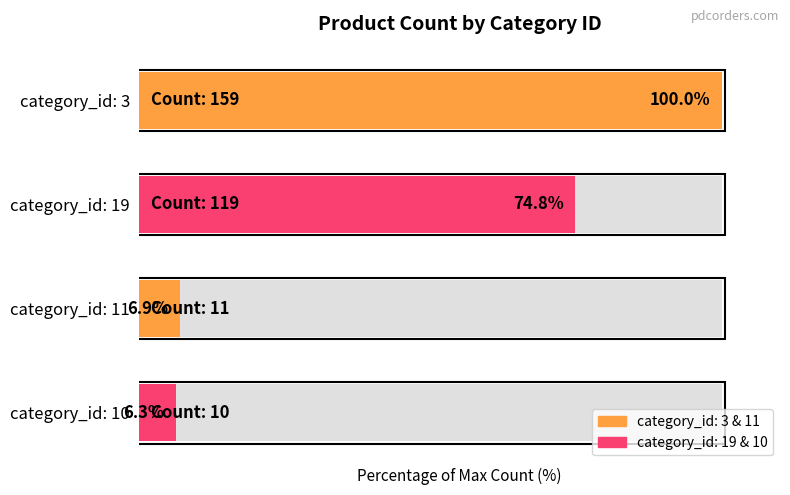

What is the value of the 2nd bar from the left?

74.8